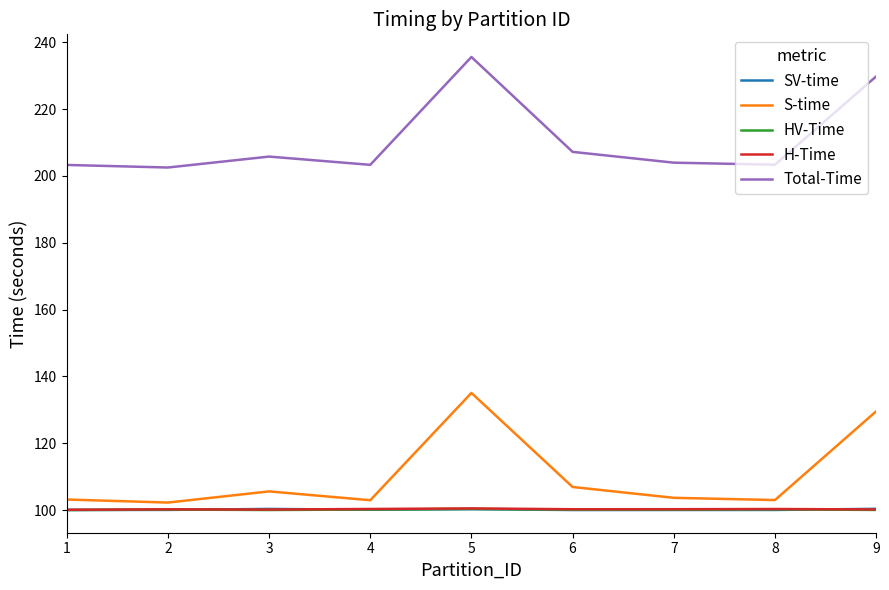

Which series has the widest spread of values?

Total-Time